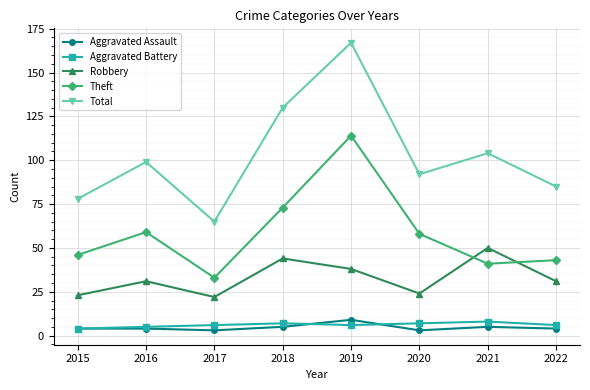

Reading left to right, transcribe all the data shown in this chart.

Aggravated Assault: 4	4	3	5	9	3	5	4
Aggravated Battery: 4	5	6	7	6	7	8	6
Robbery: 23	31	22	44	38	24	50	31
Theft: 46	59	33	73	114	58	41	43
Total: 78	99	65	130	167	92	104	85